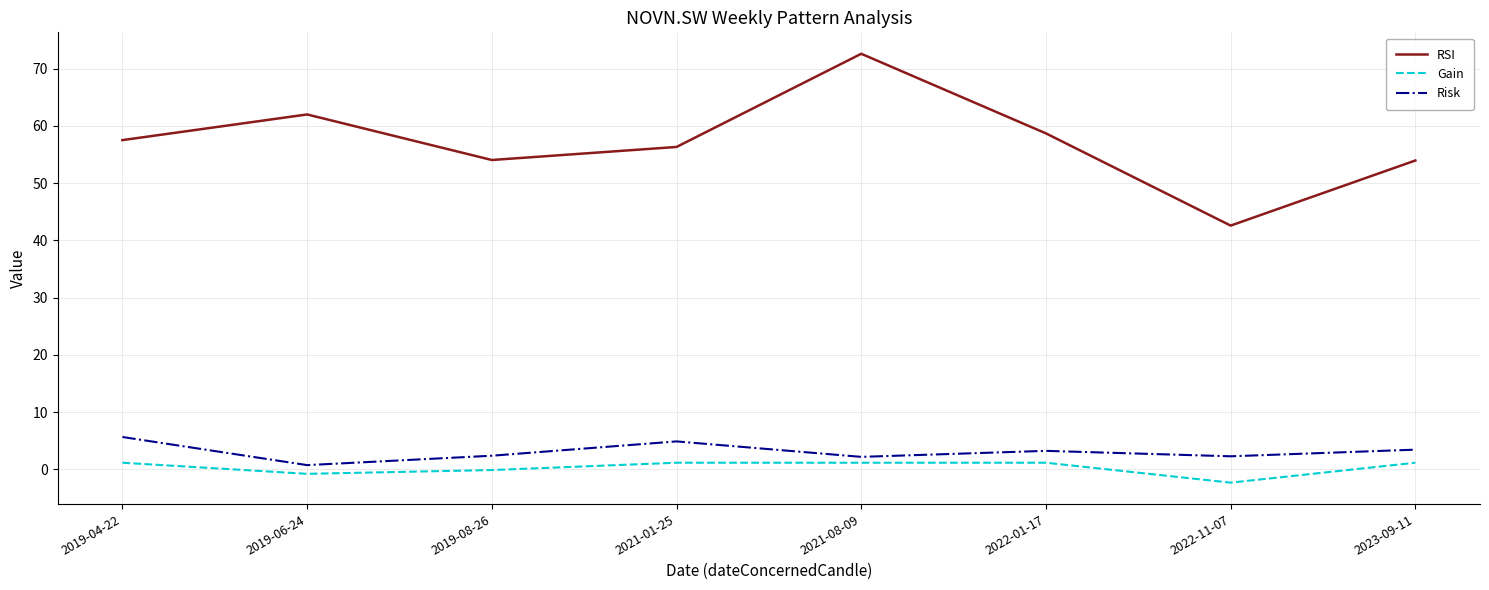

Where is the first local minimum for RSI?

2019-08-26